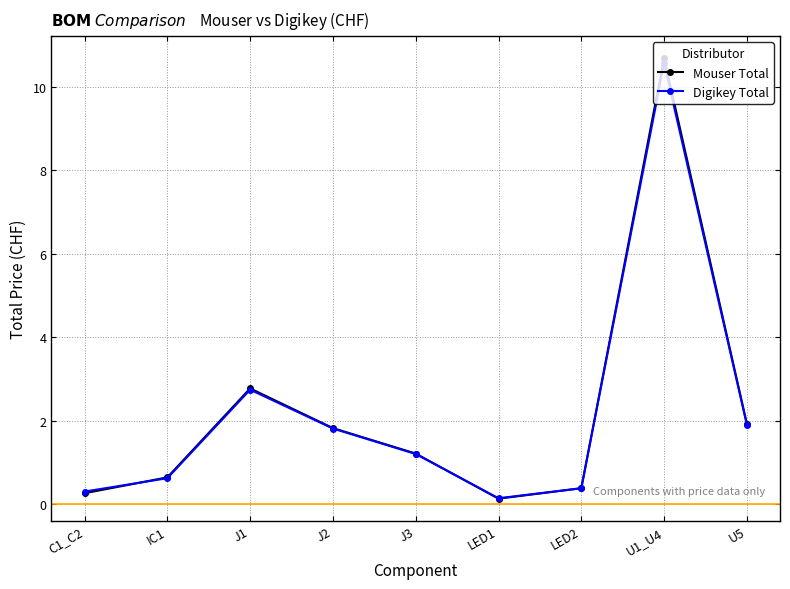

The Digikey Total series shows 2.7 at U5. True or false?

False